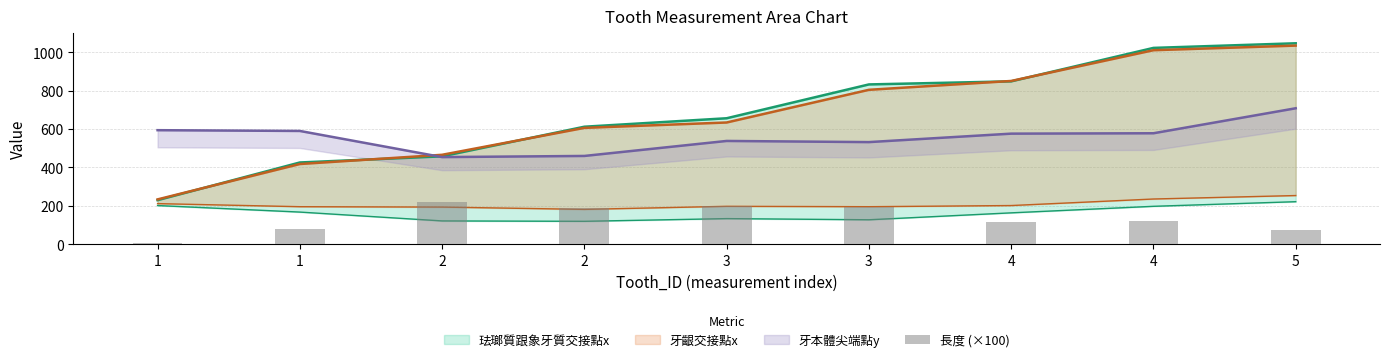

What is the smallest value displayed?

5.0